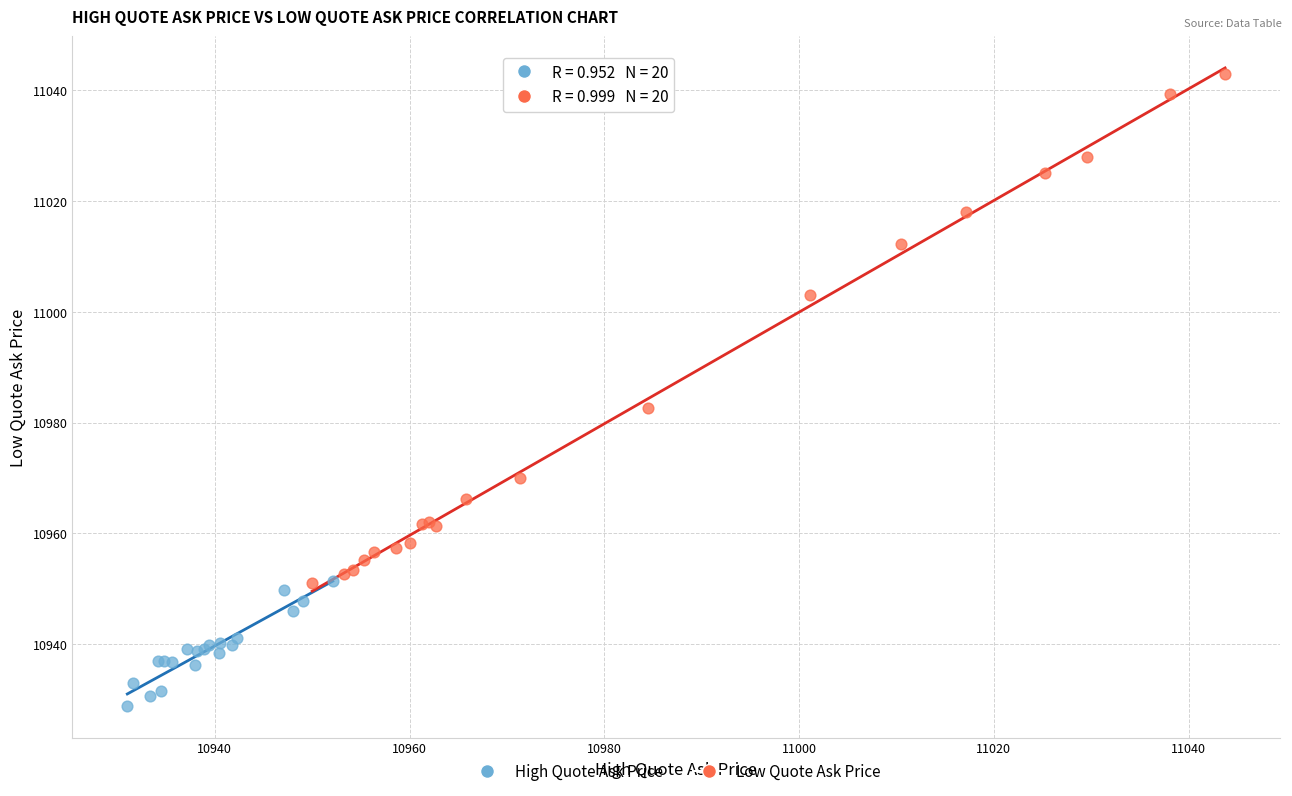

Which series contains the lowest Y value?

High Quote Ask Price